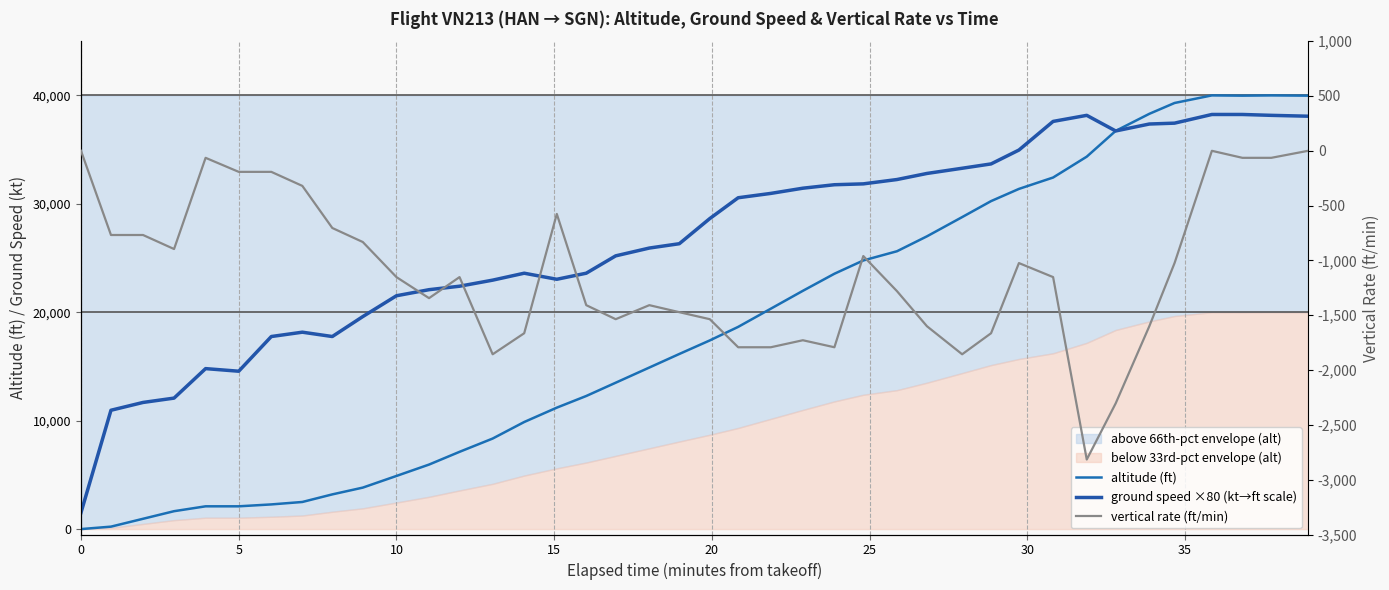

Which series has the largest total across all categories?

ground speed ×80 (kt→ft scale)